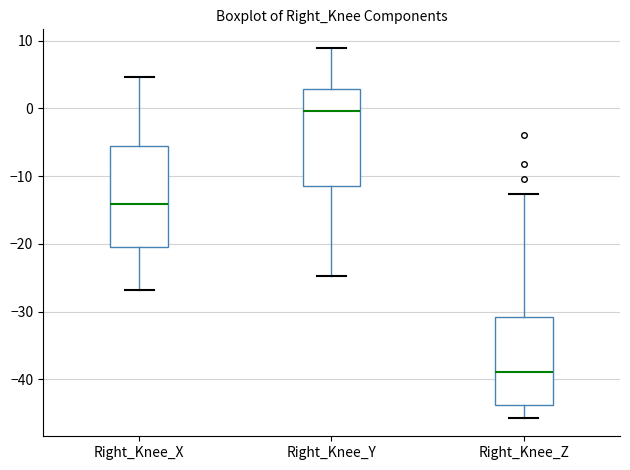

Reading left to right, transcribe this box plot: for each box, give where its median line is, the range the box spans, and where its two whiskers end, as read against the y-axis. The values are not printed on the chart, so give them approximately, as read against the axis.

Right_Knee_X: median -14, box -20 to -6, whiskers -27 to 5
Right_Knee_Y: median 0, box -12 to 3, whiskers -25 to 9
Right_Knee_Z: median -39, box -44 to -31, whiskers -46 to -13